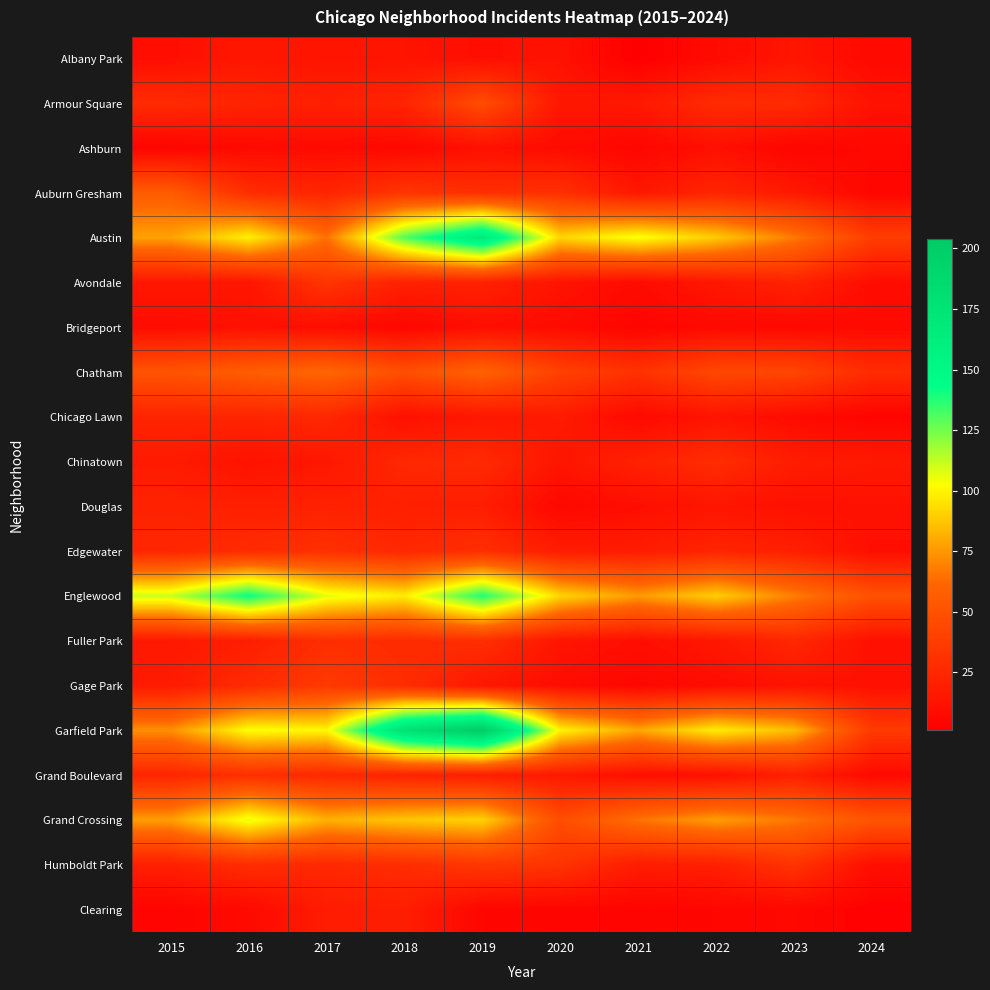

Count the number of categories in the chart.

10